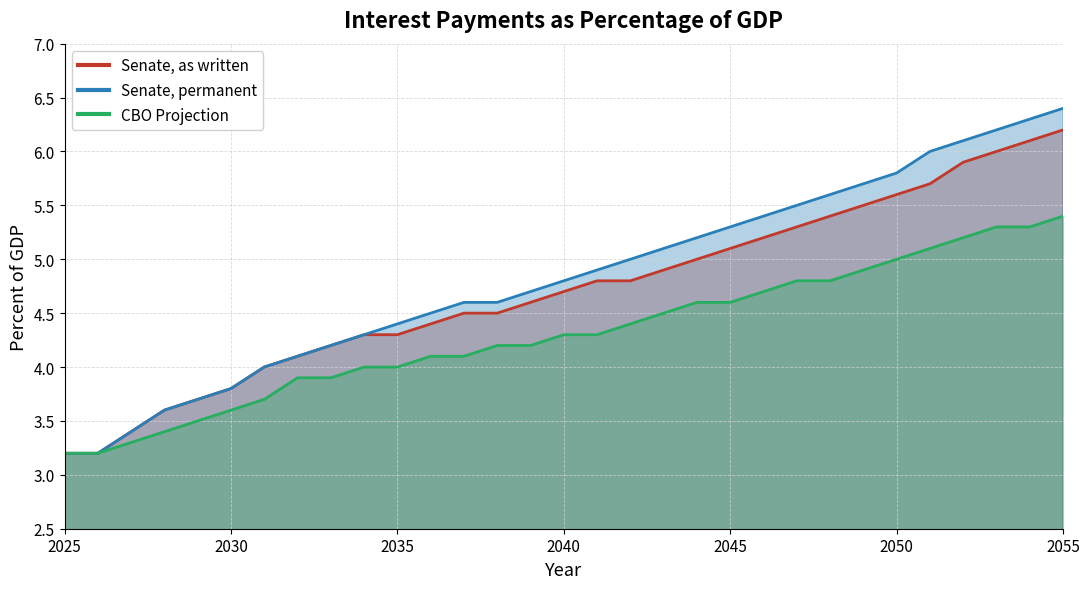

Where is Senate, as written nearest to the value 4?

2031